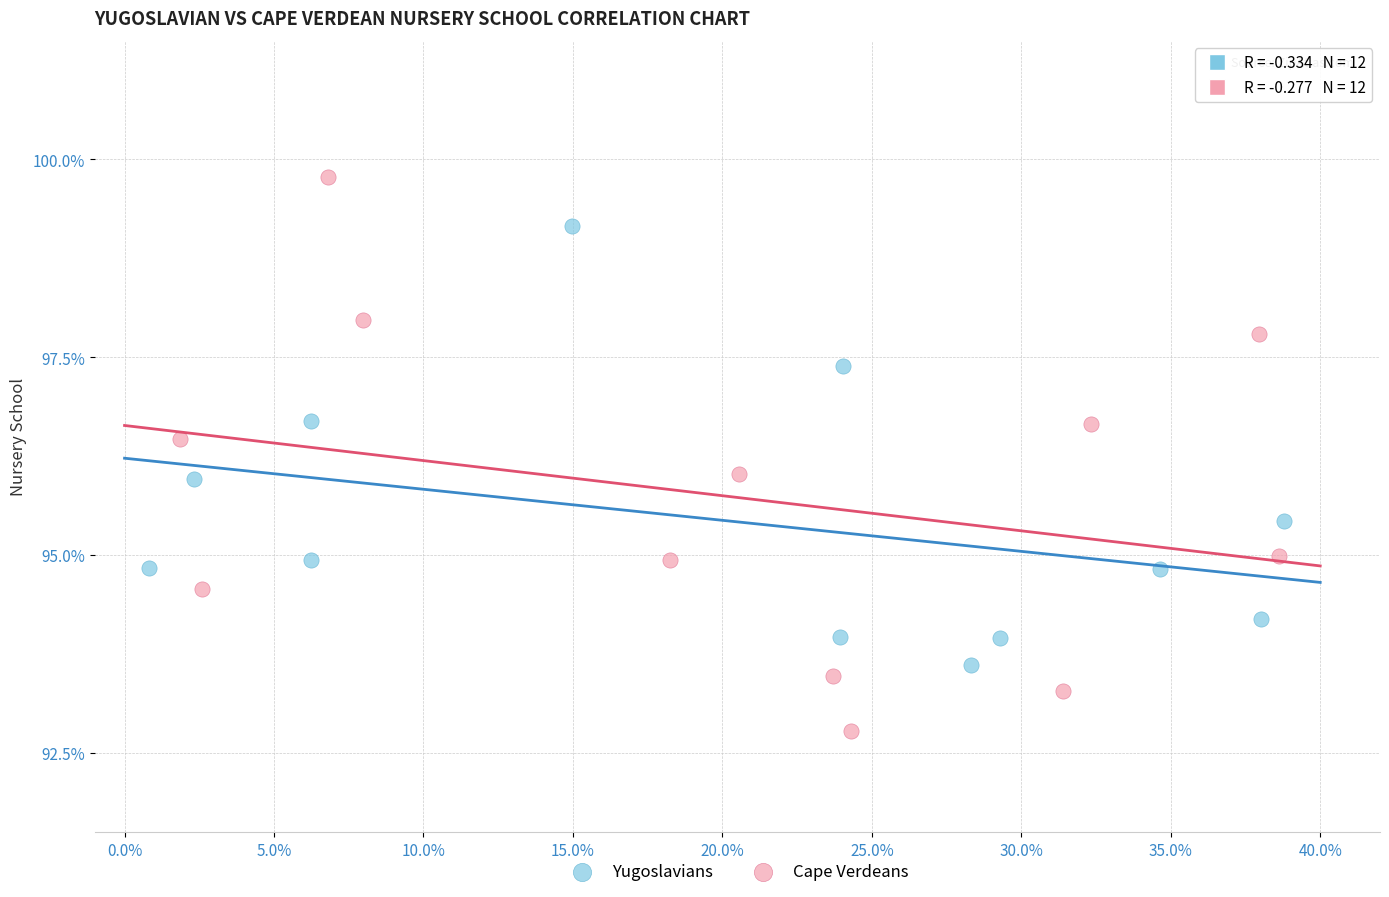

Which series has the largest Y range (max minus min)?

Cape Verdeans